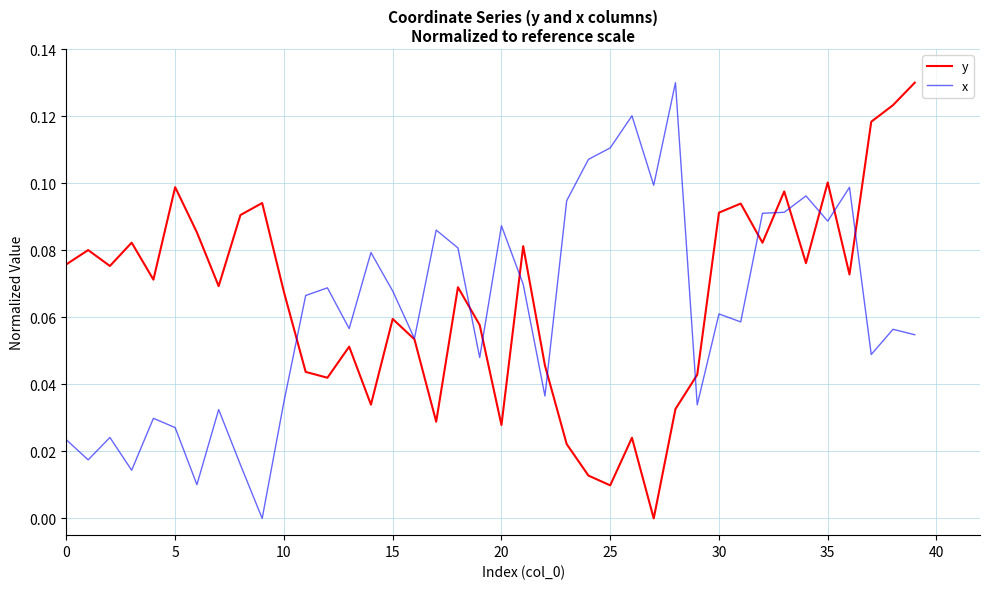

What is the value of the x point at the 33rd from the left?

0.1